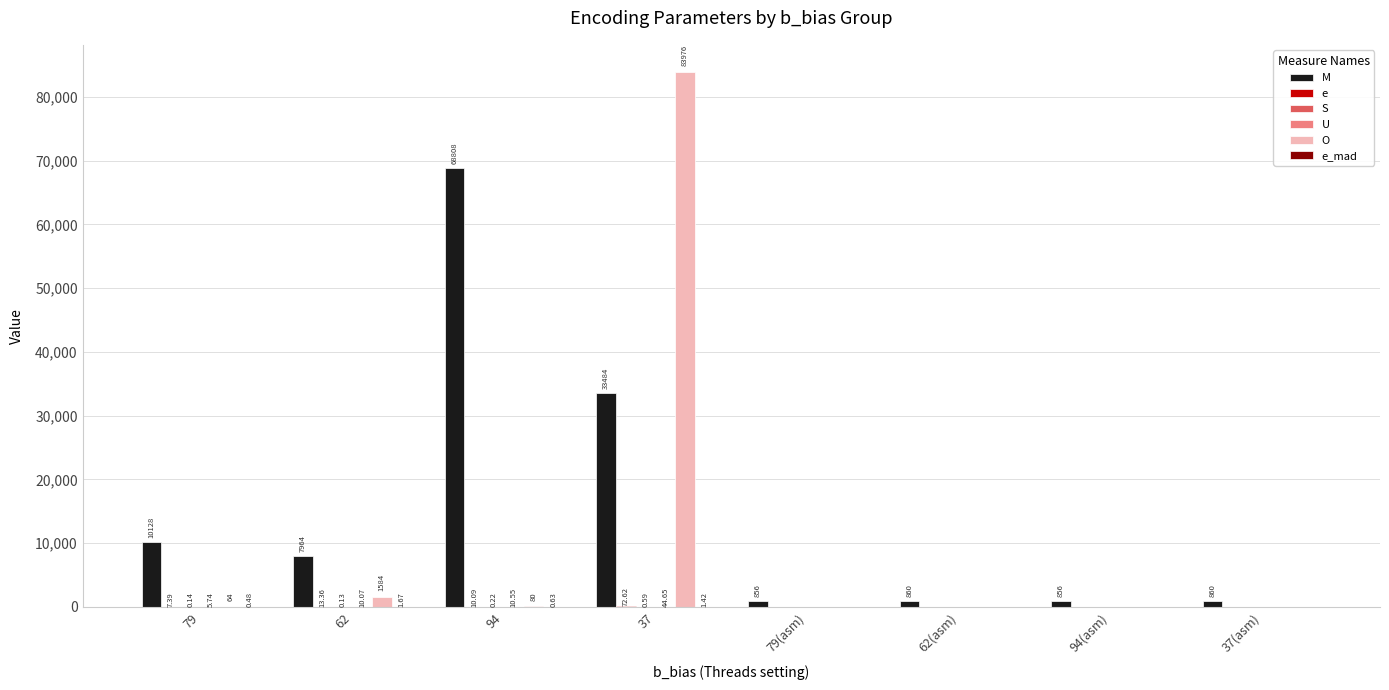

What is the sum of all U values?

71.0